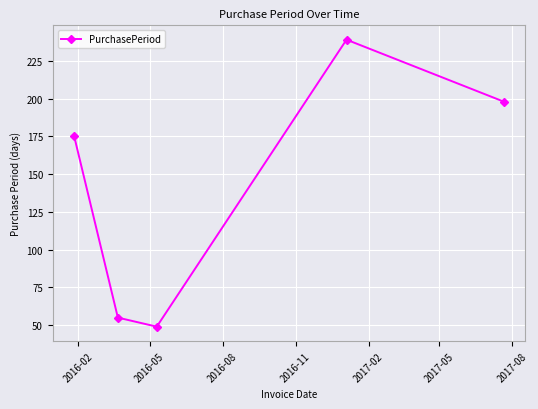

What is the value of the 1st point from the left?

175